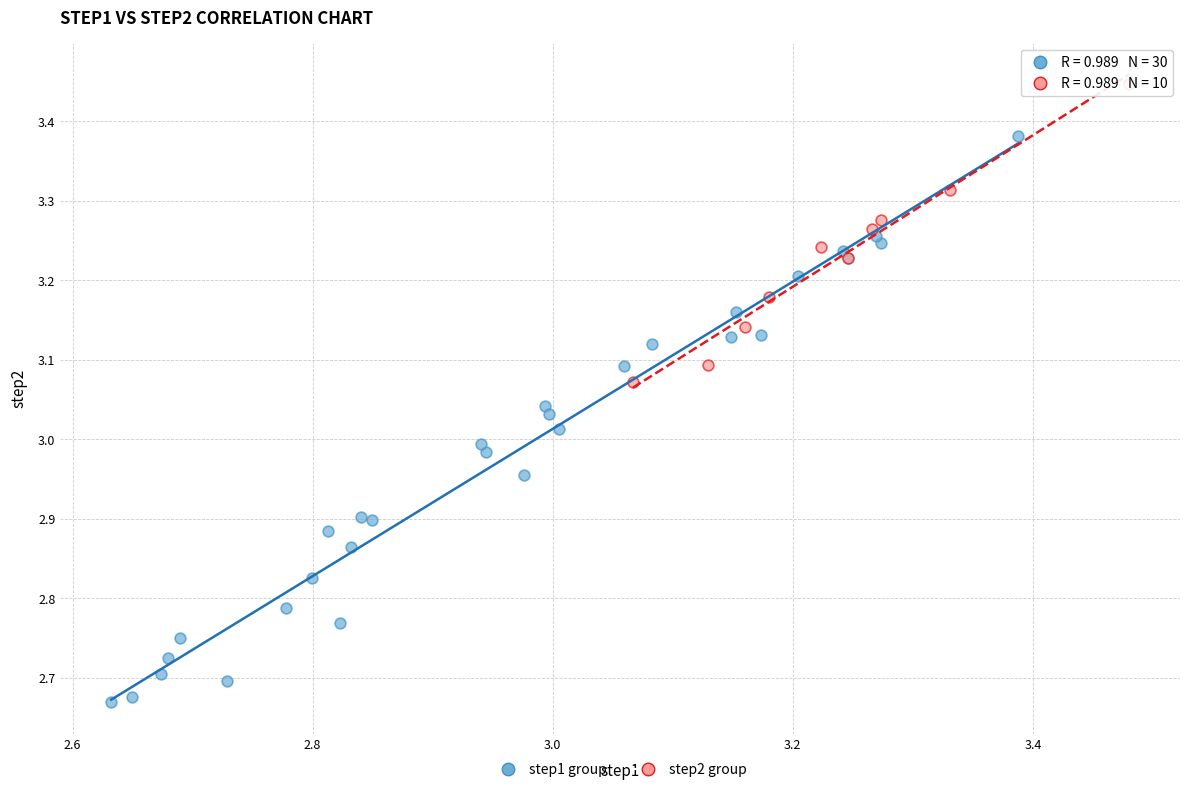

Which series has the widest spread of Y values?

step1 group